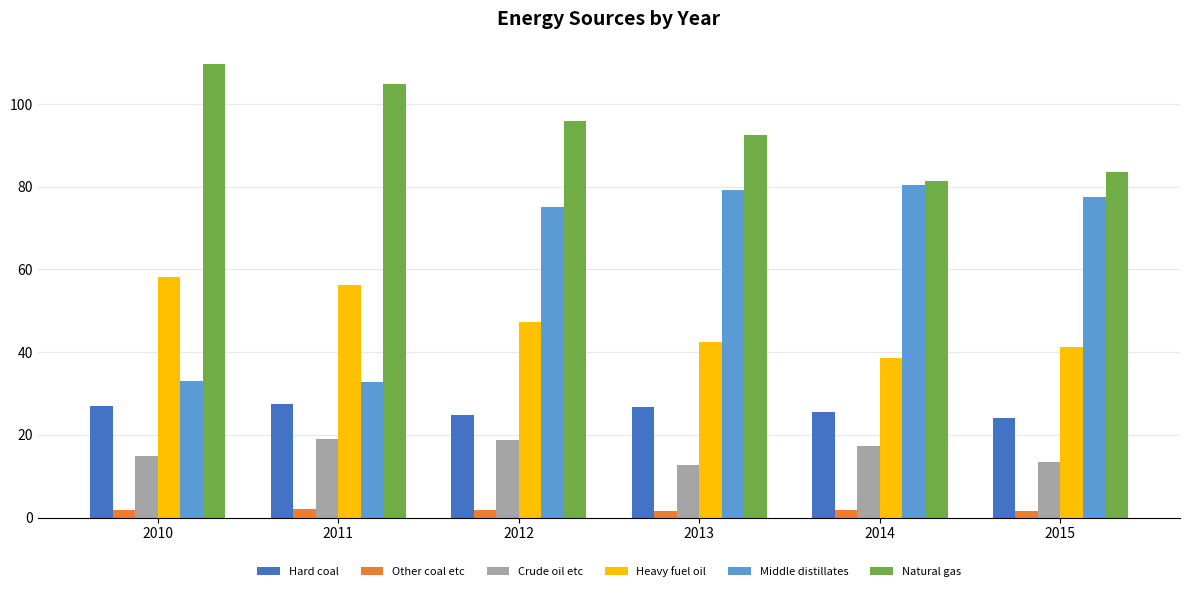

How many bars are there in total?

36